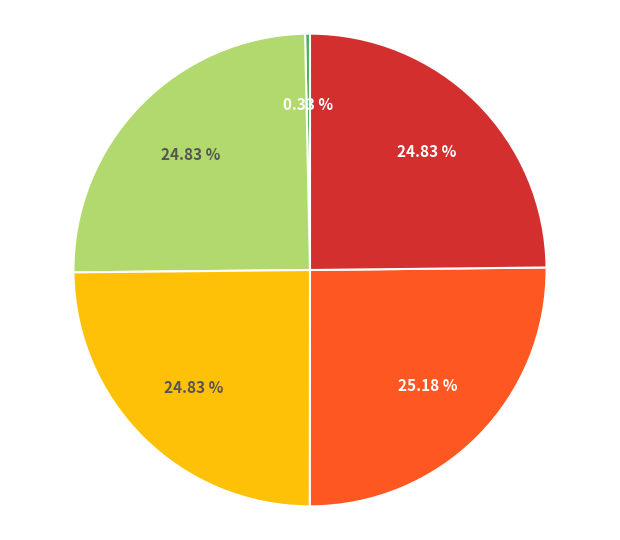

Count the number of slices in the pie.

5